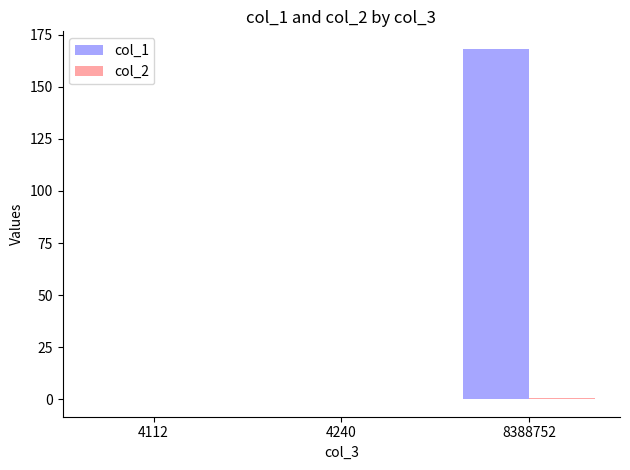

The col_1 series shows 260.5 at 8388752. True or false?

False